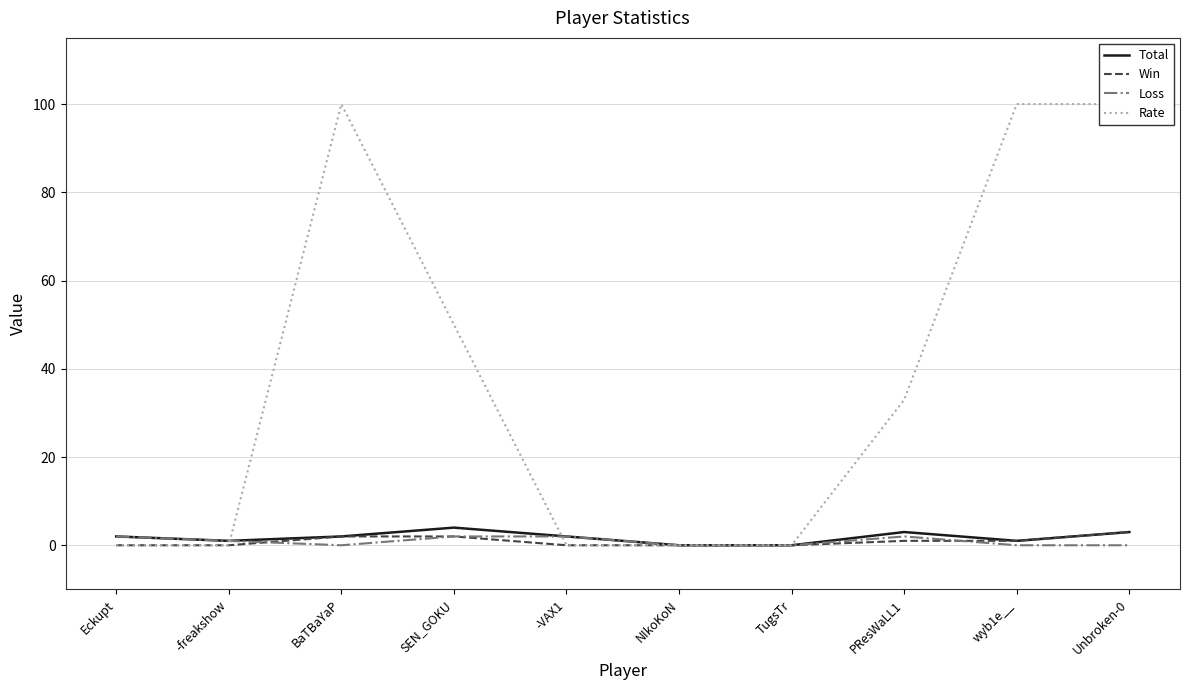

Is it true that Loss equals 2 at SEN_GOKU?

True